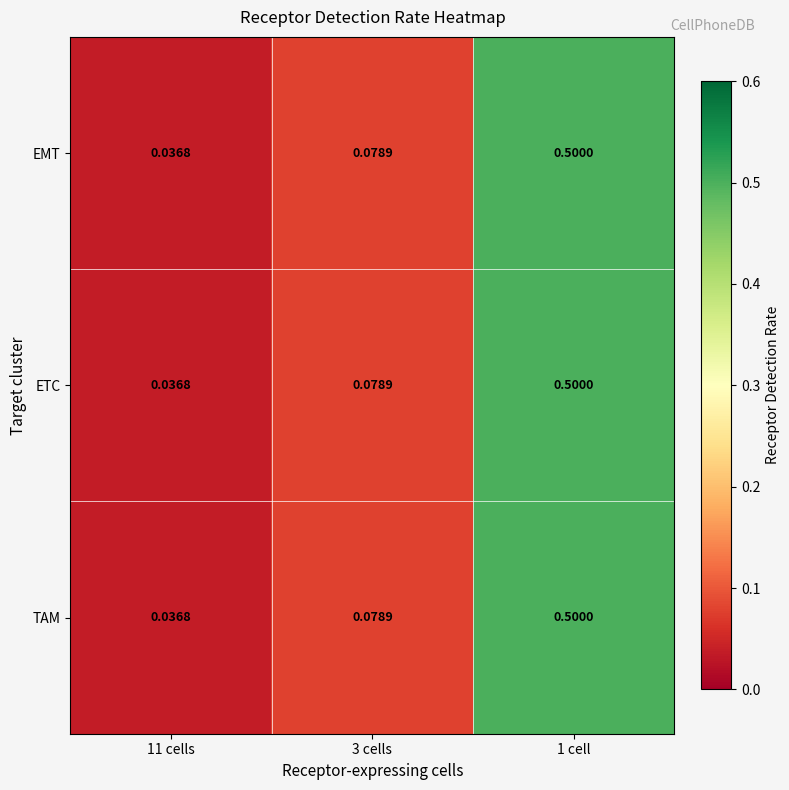

Is the value of TAM at 3 cells greater than the value of EMT at 1 cell?

No